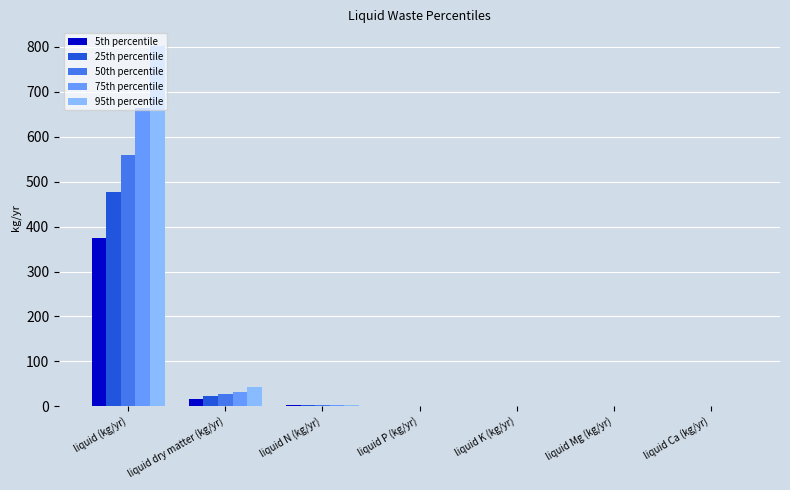

What is the maximum value shown in the chart?

800.8